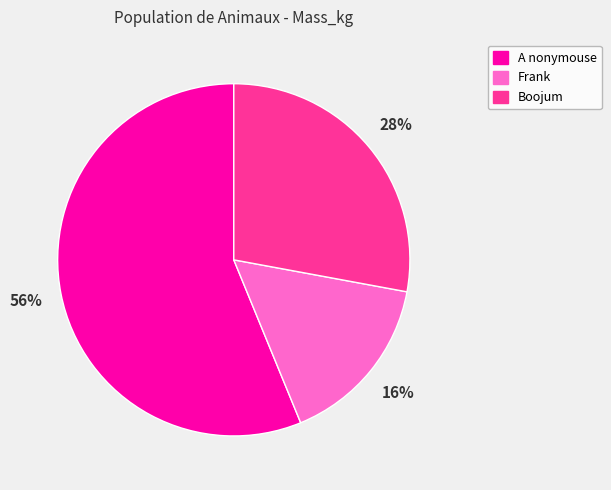

How many segments does this pie chart have?

3